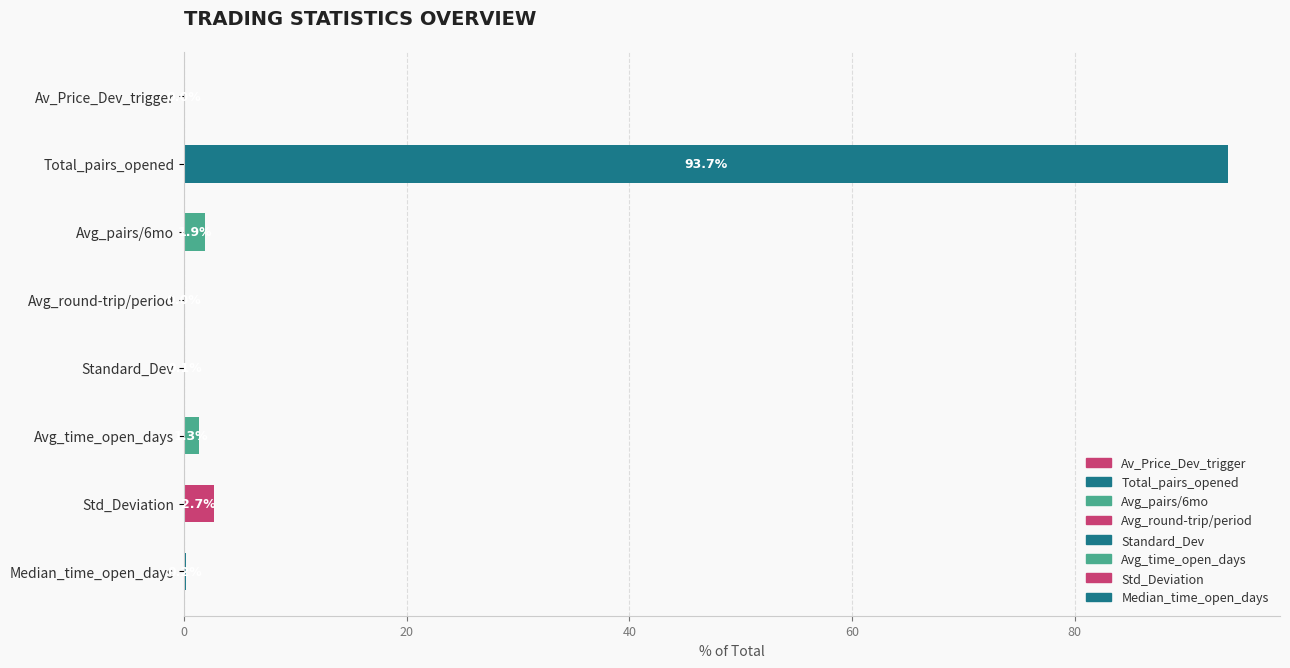

What is the average value?

12.5